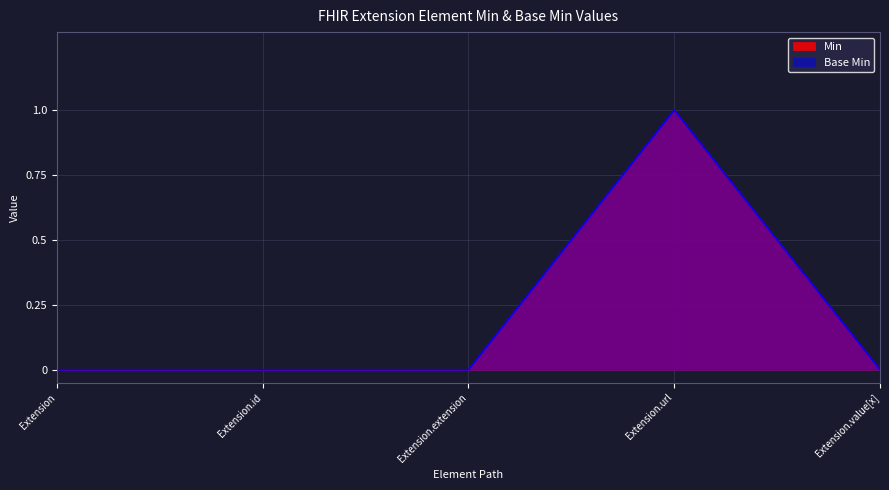

The Min series shows 0 at Extension.extension. True or false?

True